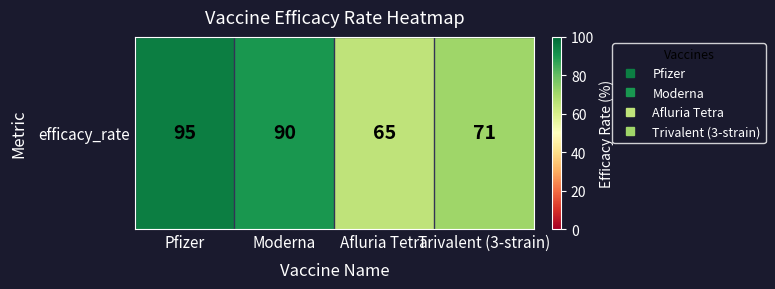

Approximately how many times larger is the value at Trivalent (3-strain) compared to Afluria Tetra?

1.1